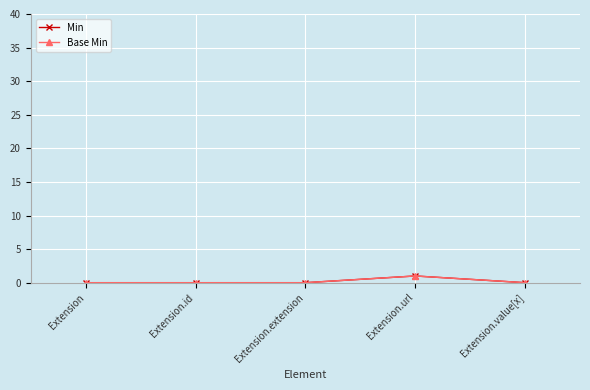

Does the chart display data point markers on the line(s)?

Yes